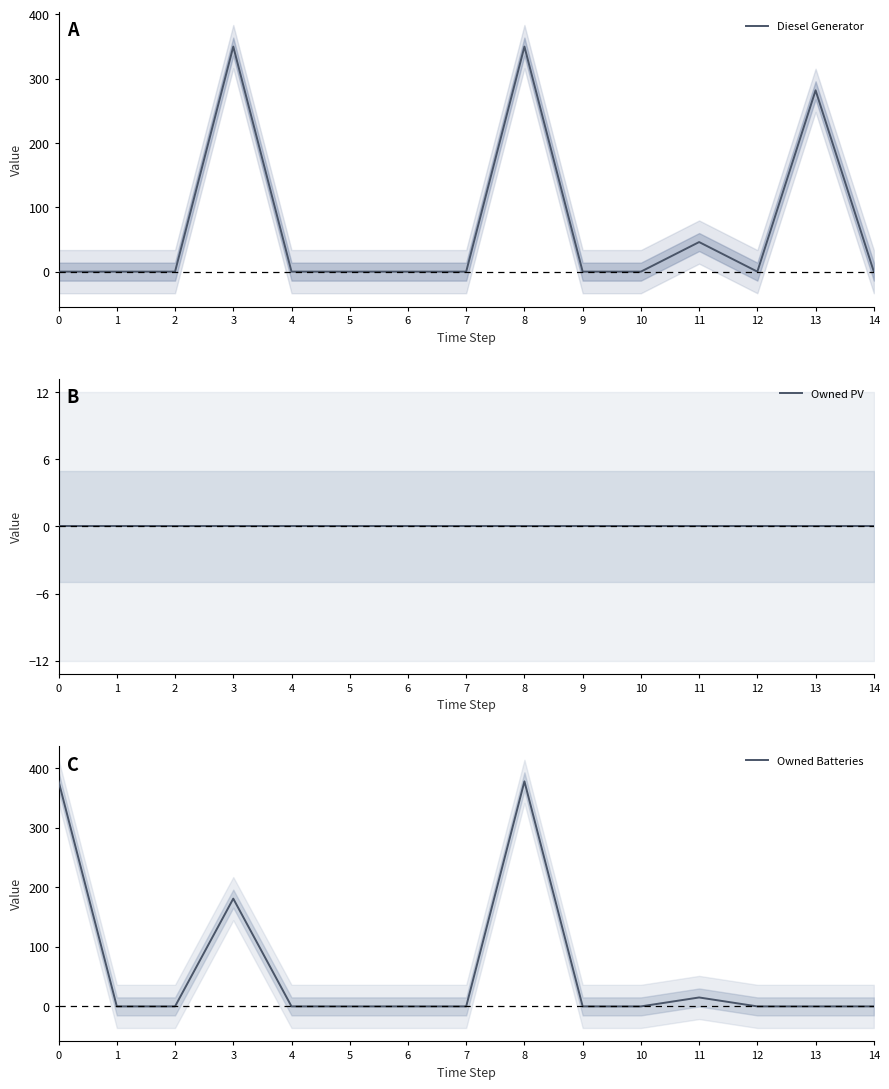

Reading left to right, list all the values displayed in this chart.

Diesel Generator: 0	0	0	350	0	0	0	0	350	0	0	46	0	282	0
Owned PV: 0	0	0	0	0	0	0	0	0	0	0	0	0	0	0
Owned Batteries: 378	0	0	181	0	0	0	0	378	0	0	15	0	0	0